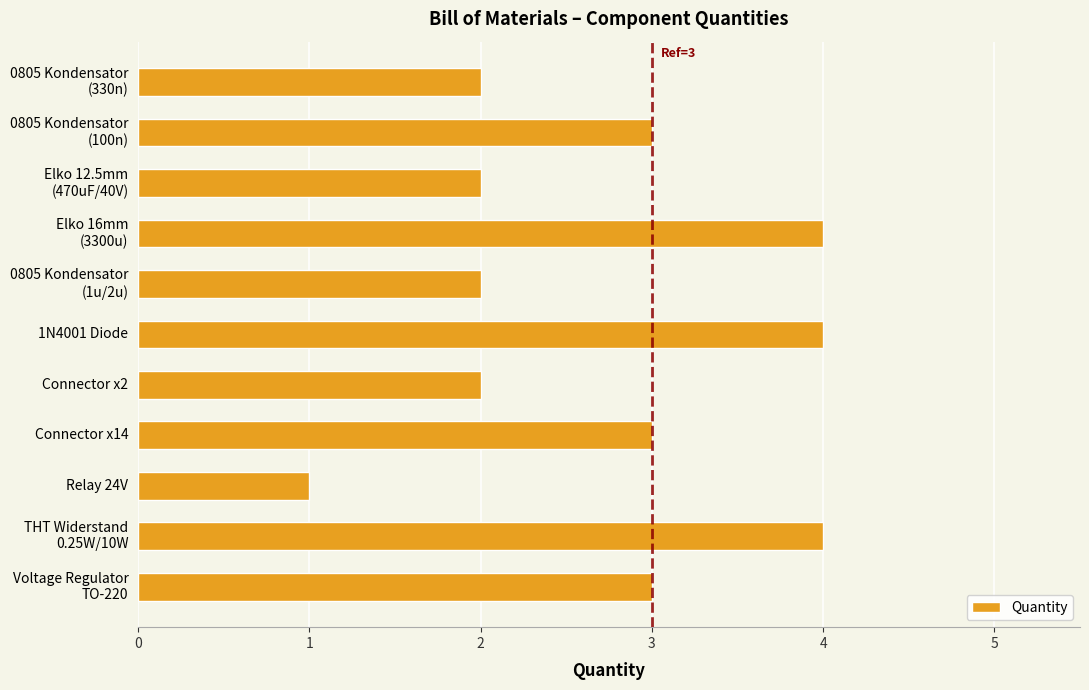

Reading top to bottom, transcribe all the data shown in this chart.

2	3	2	4	2	4	2	3	1	4	3